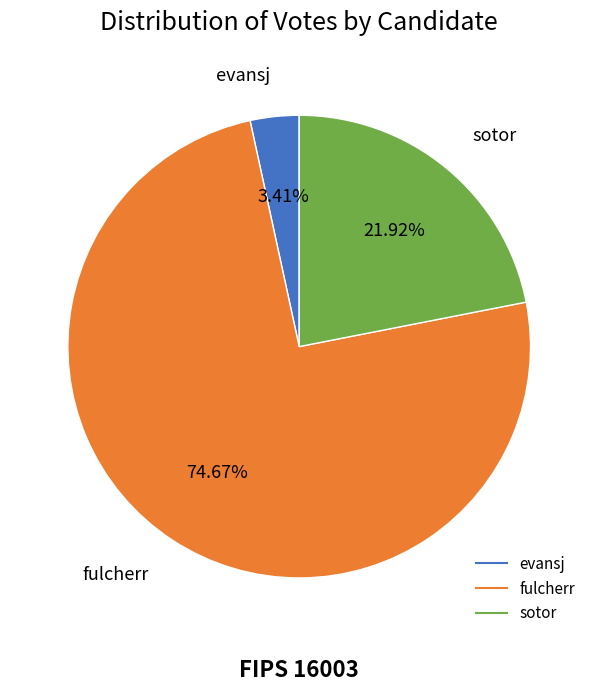

The evansj slice represents 3% of the pie. True or false?

True